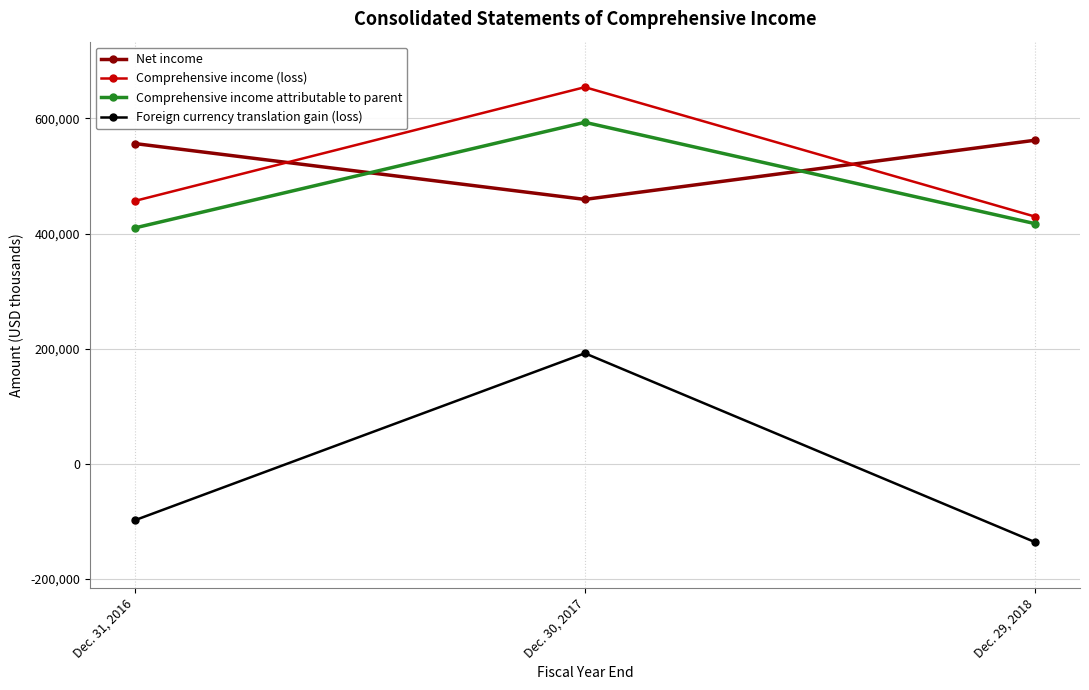

What is the difference between the maximum and second lowest values in the Comprehensive income (loss) series?

197776